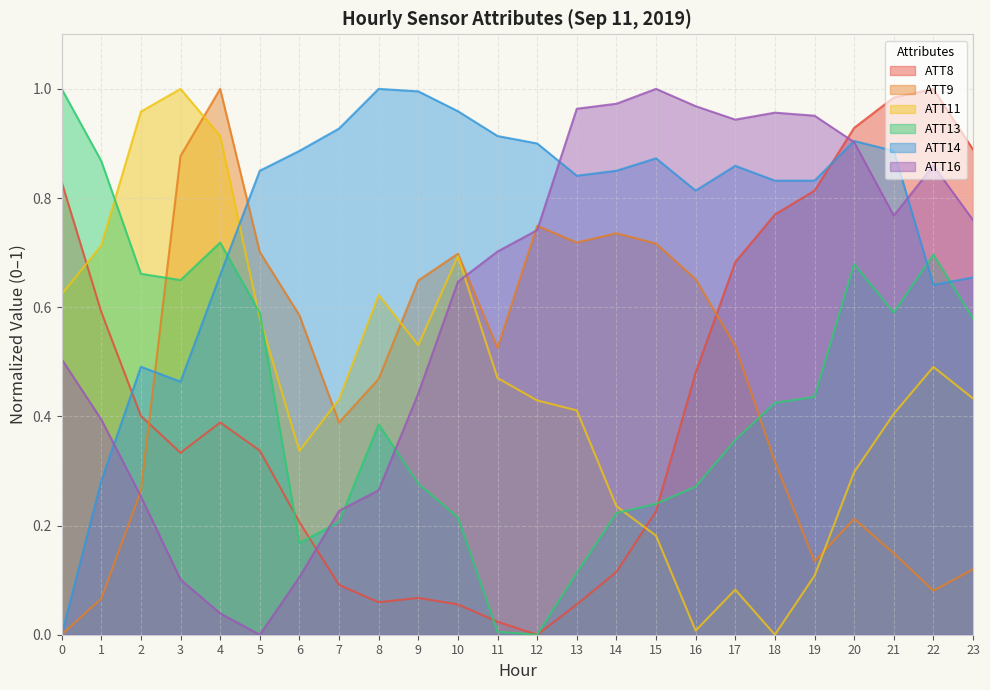

What is the difference between the maximum and minimum values in the ATT11 series?

1.0